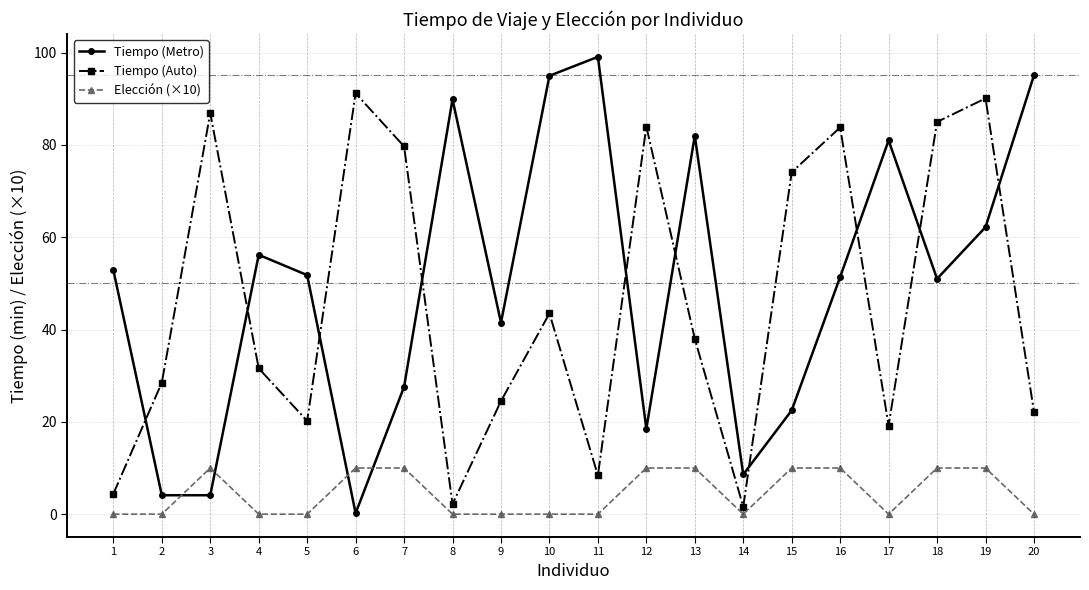

Which series has the largest total across all categories?

Tiempo (Metro)